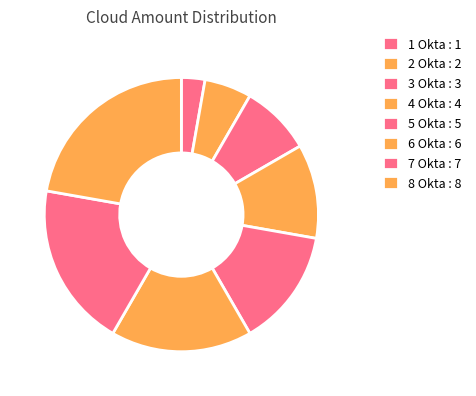

To the nearest percent, what portion does 4 Okta represent?

11%